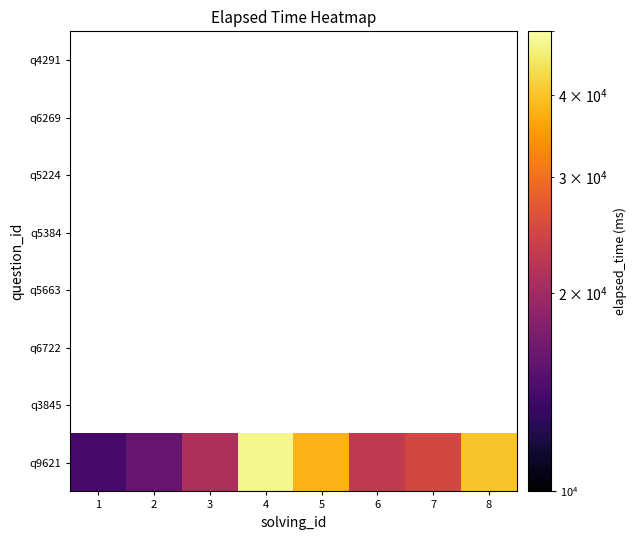

What is the maximum value for q9621?

48000.0